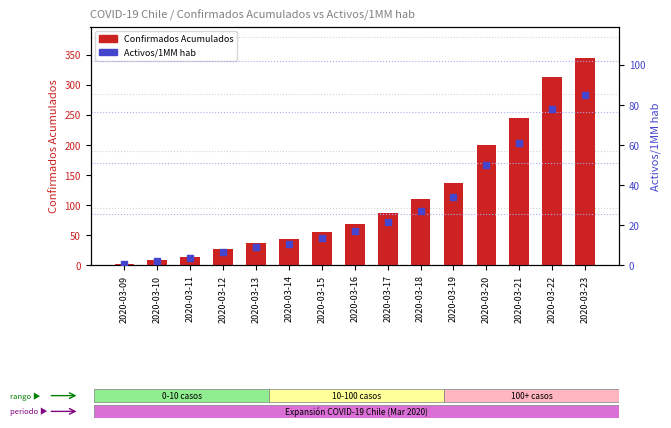

Which series has the largest total across all categories?

Confirmados Acumulados